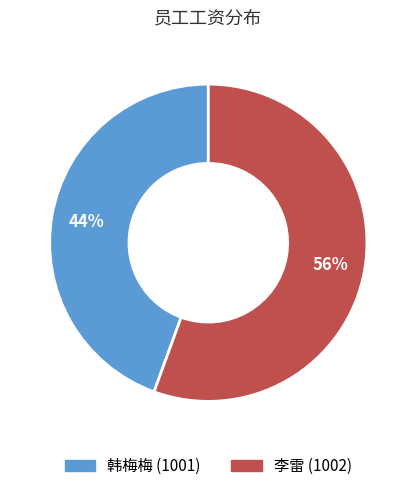

To the nearest percent, what is the average slice percentage?

50%